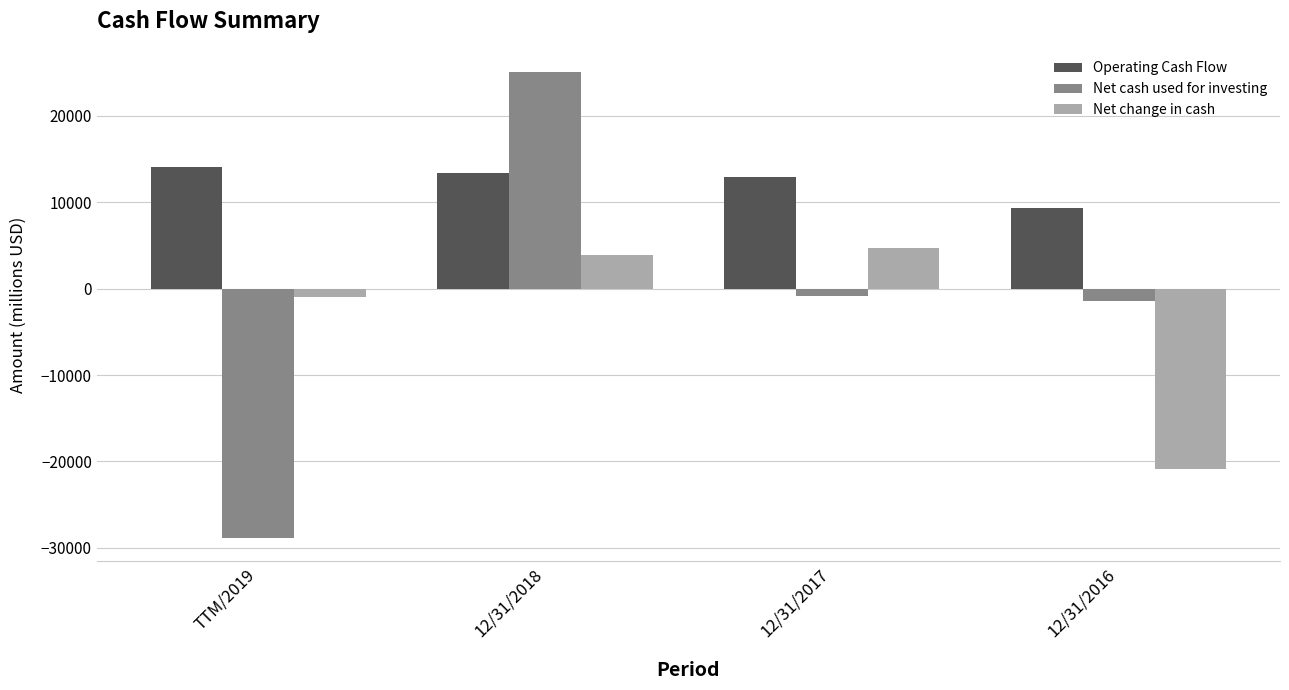

Reading left to right, extract all data points from this chart.

Operating Cash Flow: 14103	13372	12887	9366
Net cash used for investing: -28888	25074	-896	-1414
Net change in cash: -1007	3946	4718	-20921